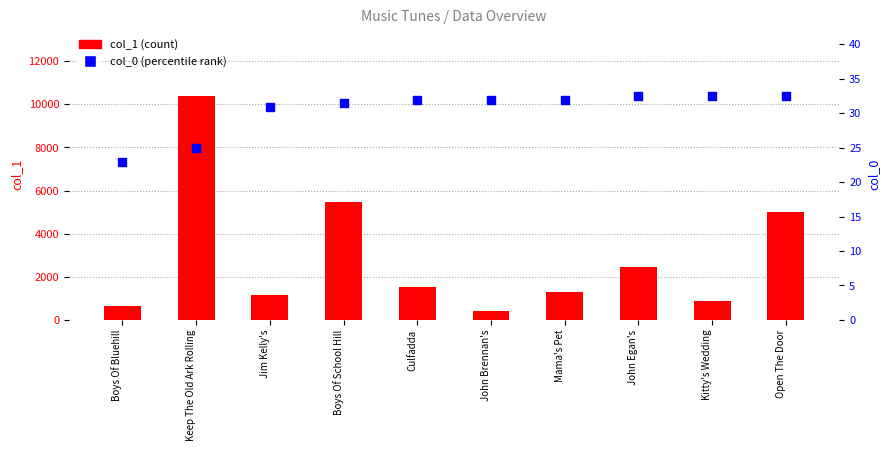

Which series contains the lowest Y value?

col_0 (percentile rank)